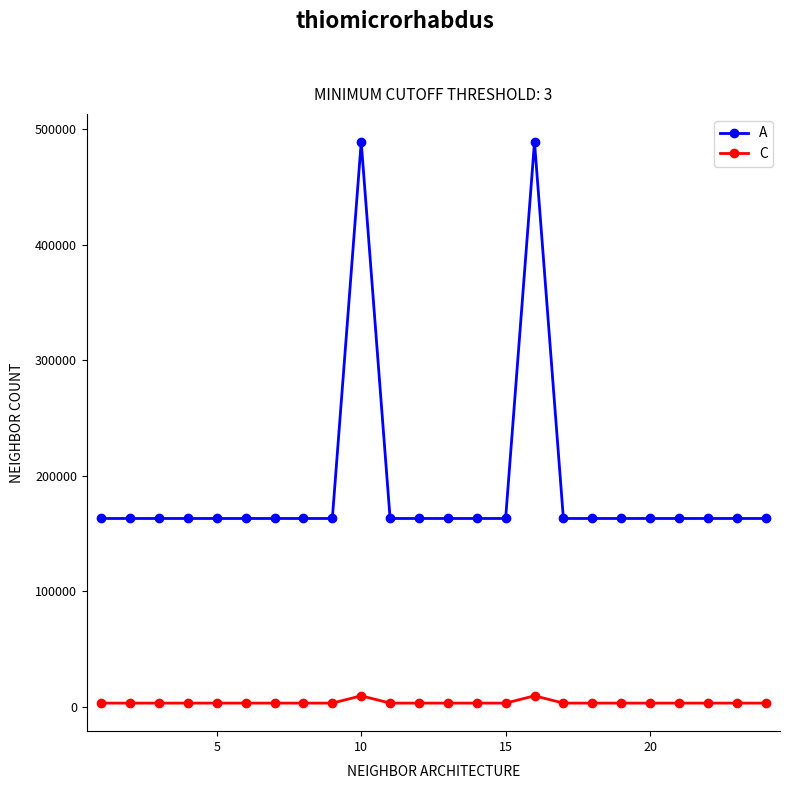

True or false: C and A cross at least once.

False